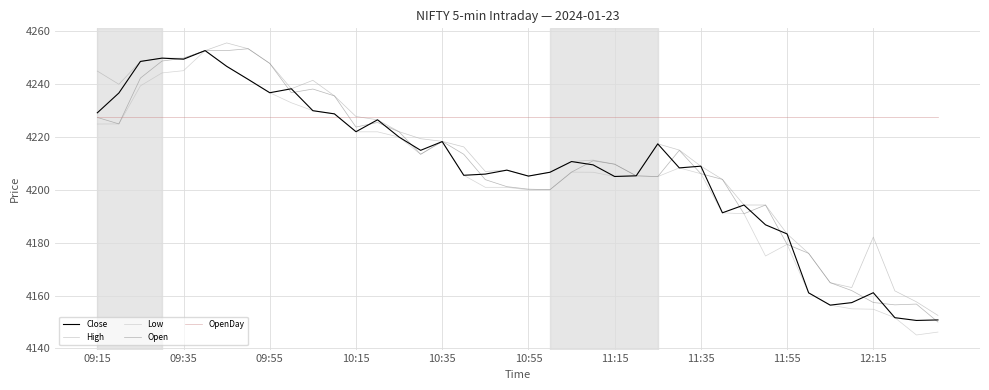

Which series has the largest range (max minus min)?

Low